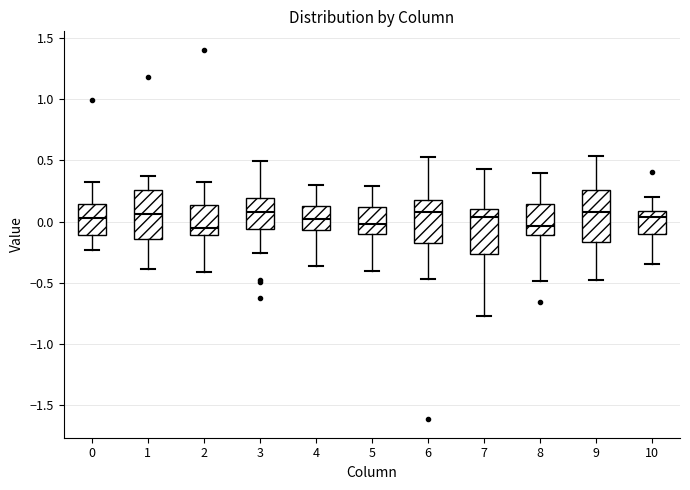

Reading left to right, transcribe this box plot: for each box, give where its median line is, the range the box spans, and where its two whiskers end, as read against the y-axis. The values are not printed on the chart, so give them approximately, as read against the axis.

0: median 0.05, box -0.10 to 0.15, whiskers -0.25 to 0.35
1: median 0.05, box -0.15 to 0.25, whiskers -0.40 to 0.35
2: median -0.05, box -0.10 to 0.15, whiskers -0.40 to 0.35
3: median 0.10, box -0.05 to 0.20, whiskers -0.25 to 0.50
4: median 0.00, box -0.05 to 0.15, whiskers -0.35 to 0.30
5: median 0.00, box -0.10 to 0.10, whiskers -0.40 to 0.30
6: median 0.10, box -0.20 to 0.20, whiskers -0.45 to 0.55
7: median 0.05, box -0.25 to 0.10, whiskers -0.75 to 0.45
8: median -0.05, box -0.10 to 0.15, whiskers -0.50 to 0.40
9: median 0.10, box -0.15 to 0.25, whiskers -0.50 to 0.55
10: median 0.05, box -0.10 to 0.10, whiskers -0.35 to 0.20